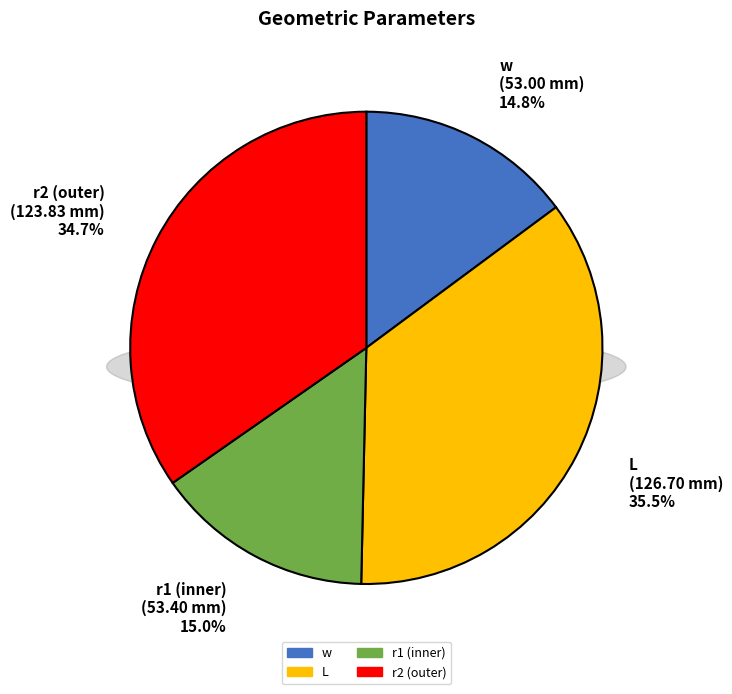

What is the ratio of the value at w to the value at r1 (inner)?

1.0